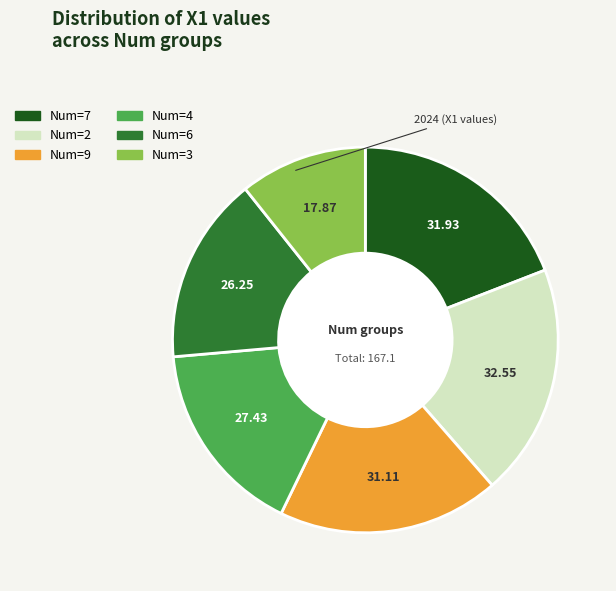

Does any single category account for the majority?

No